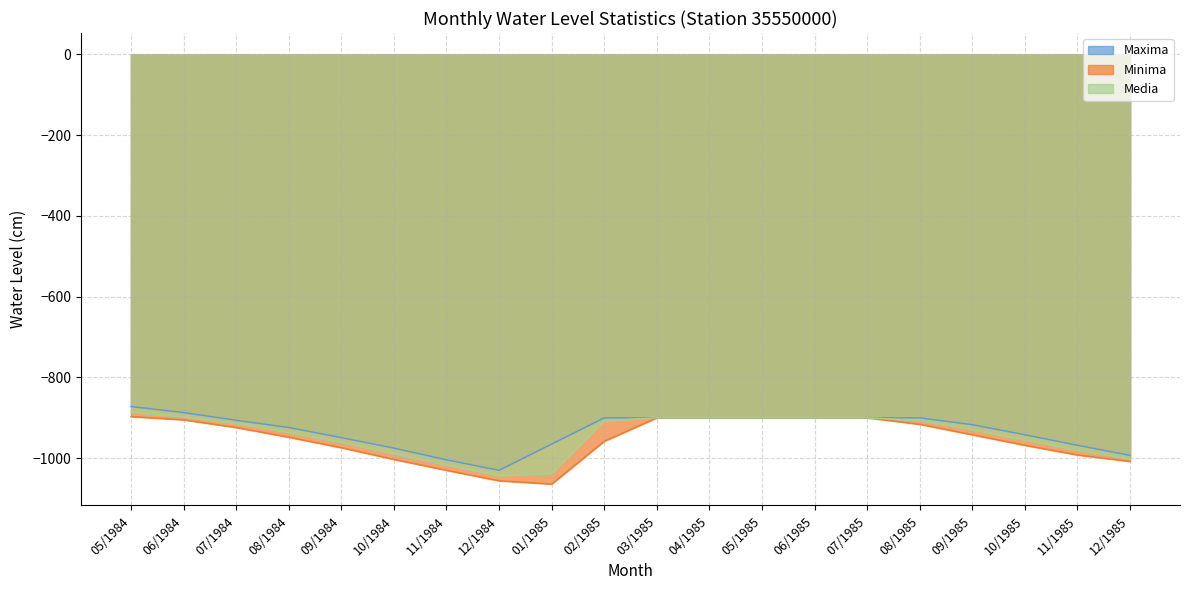

At which category is the sum across all series the highest?

05/1984